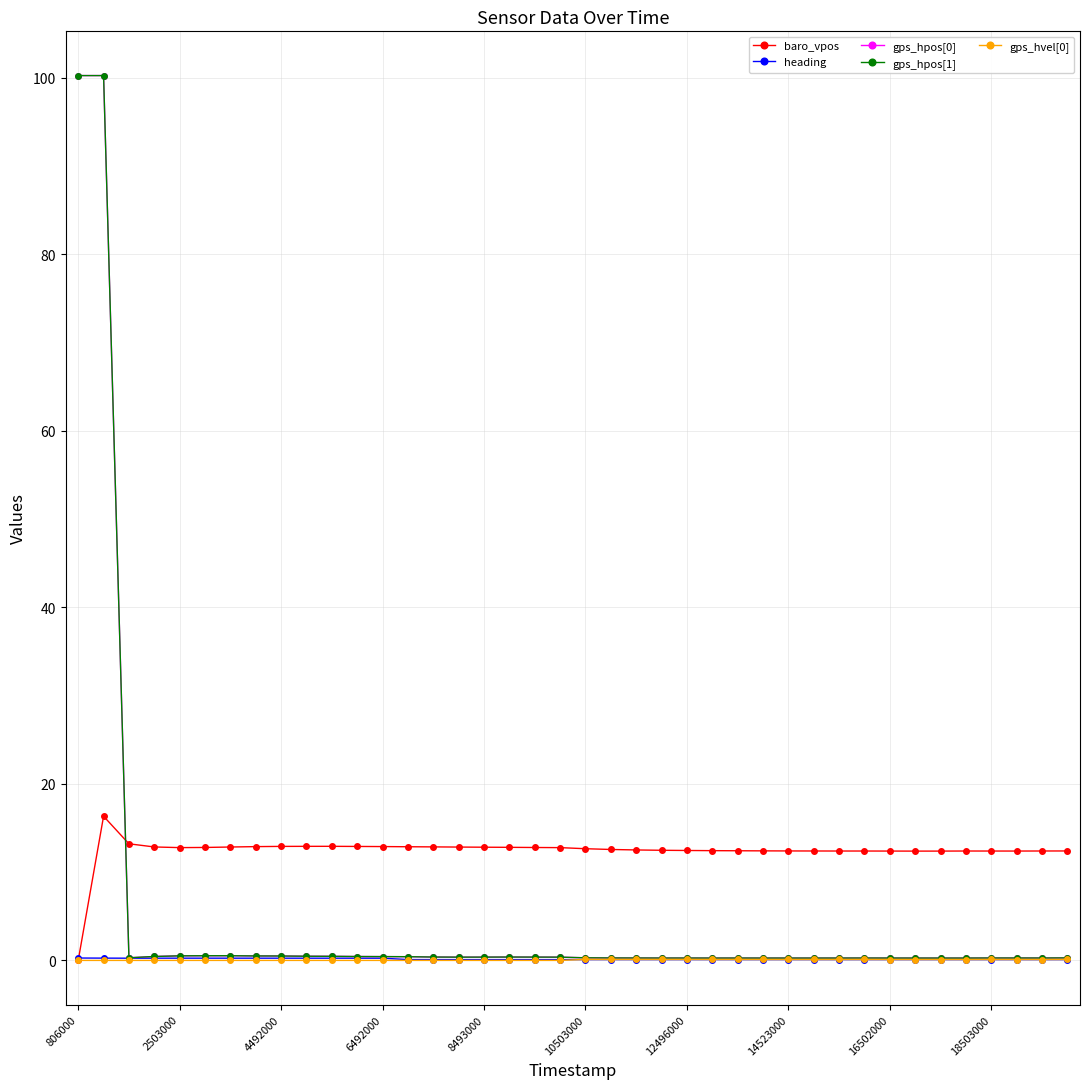

Which series has the largest total across all categories?

baro_vpos